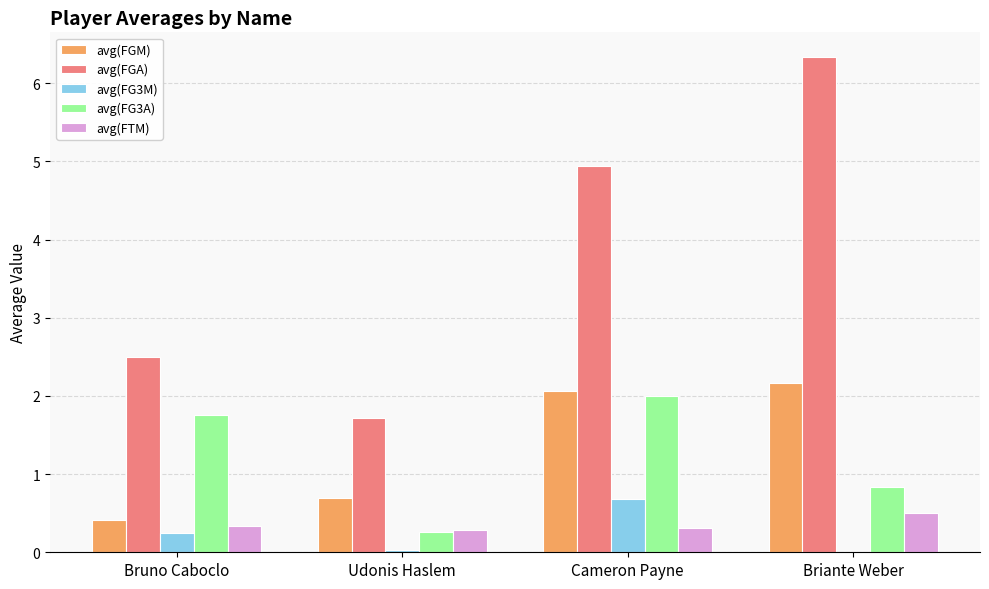

How many values in the avg(FGA) series exceed 4?

2